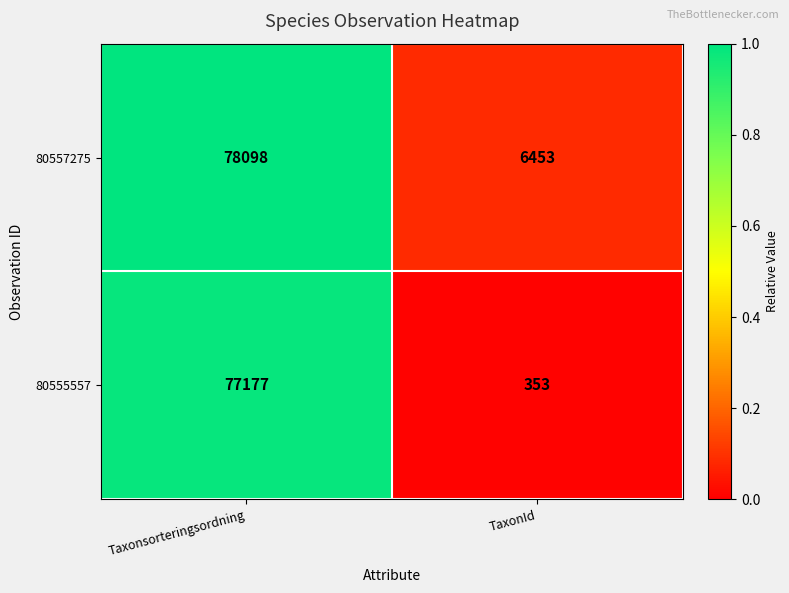

Reading left to right, list all the values displayed in this chart.

80557275: Taxonsorteringsordning=78098	TaxonId=6453
80555557: Taxonsorteringsordning=77177	TaxonId=353